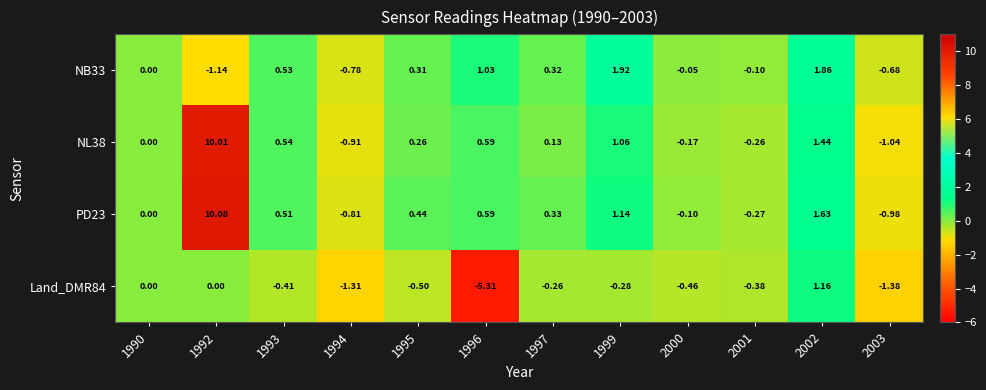

Rank the series by their maximum value, from lowest to highest.

Land_DMR84, NB33, NL38, PD23